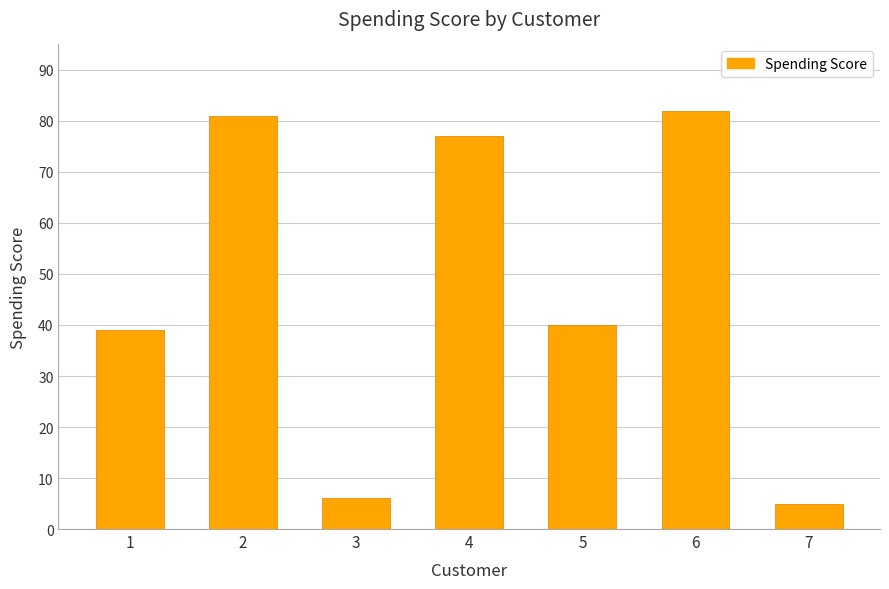

How many values are below 40?

3